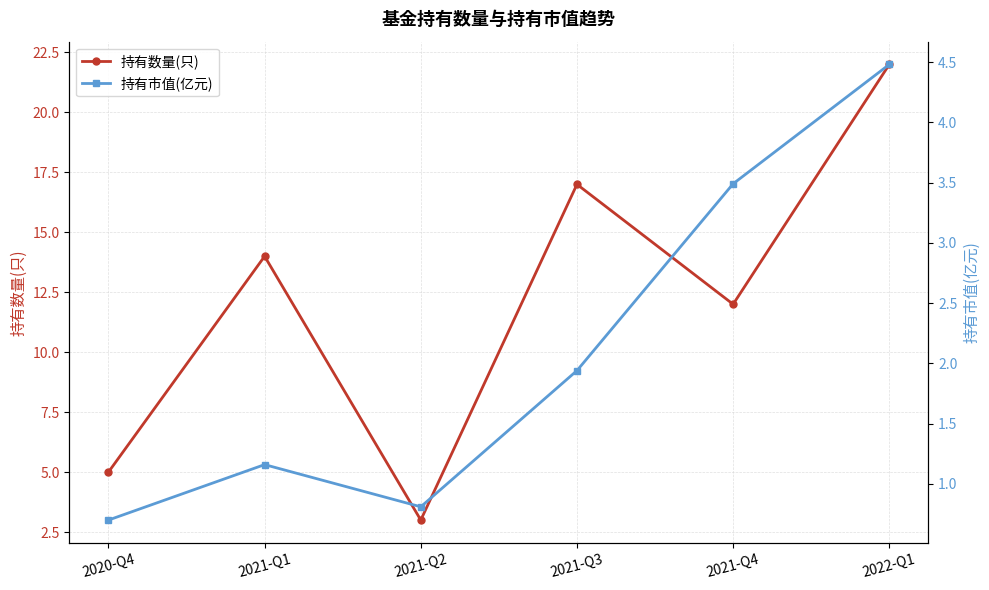

Reading left to right, list all the values displayed in this chart.

持有数量(只): 2020-Q4=5.0	2021-Q1=14.0	2021-Q2=3.0	2021-Q3=17.0	2021-Q4=12.0	2022-Q1=22.0
持有市值(亿元): 2020-Q4=0.7	2021-Q1=1.2	2021-Q2=0.8	2021-Q3=1.9	2021-Q4=3.5	2022-Q1=4.5